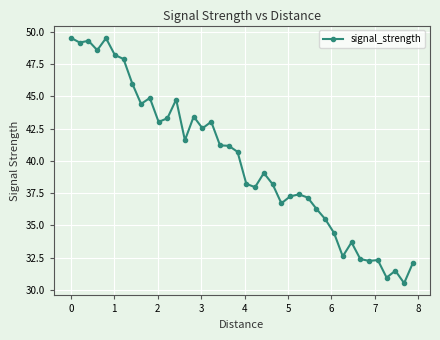

What is the sum of all values?

1598.8